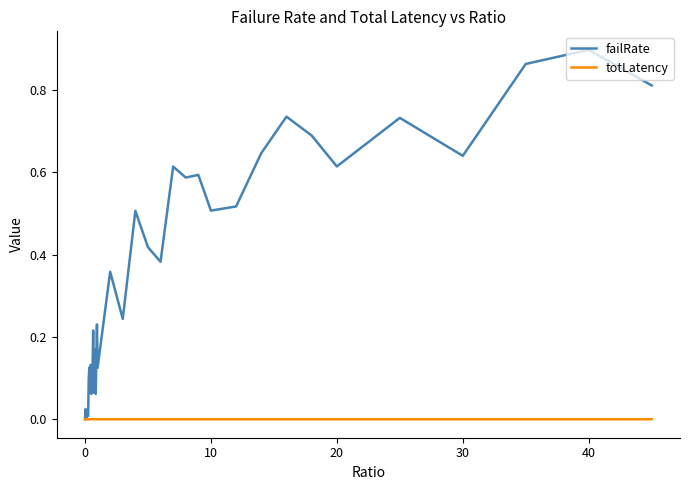

Count the number of categories in the chart.

40